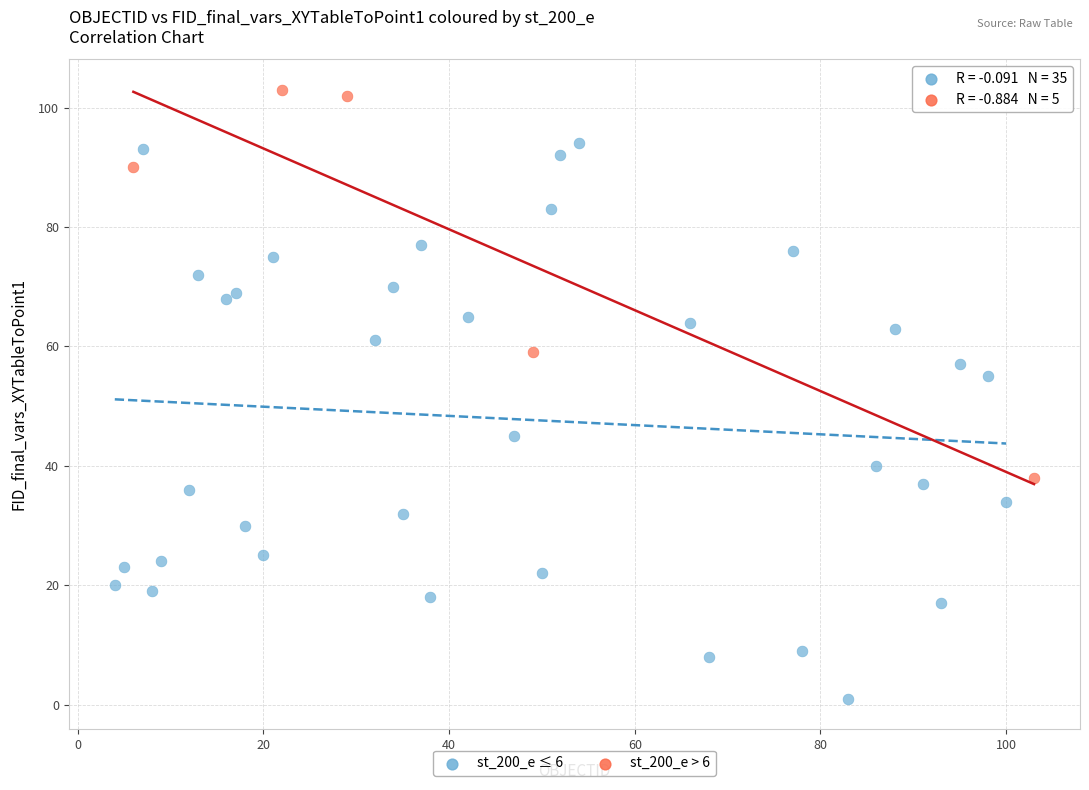

Which series contains the lowest Y value?

st_200_e ≤ 6